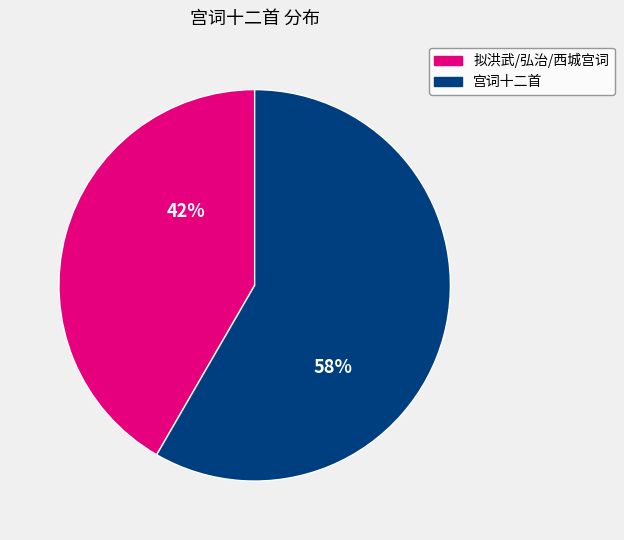

Is there a majority slice in this chart?

Yes